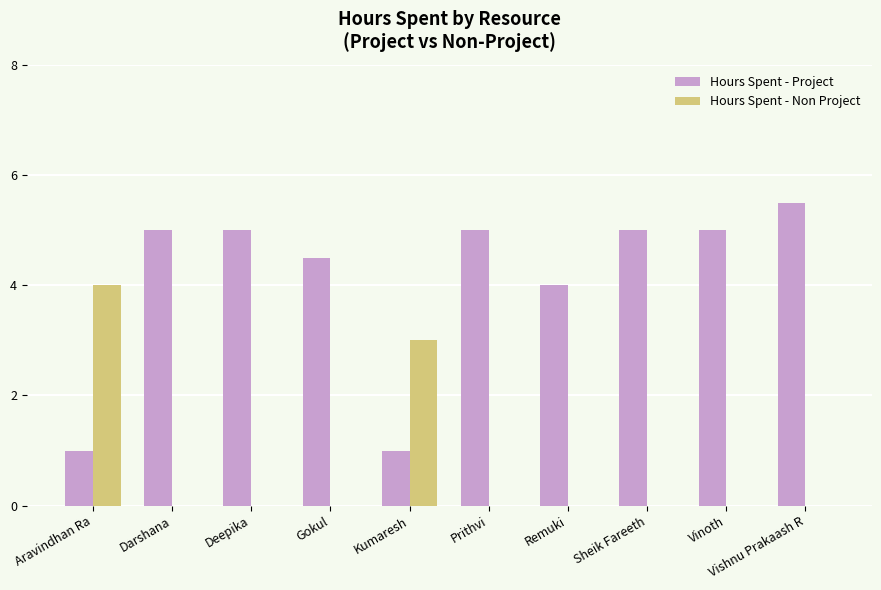

At which category is the sum across all series the highest?

Vishnu Prakaash R